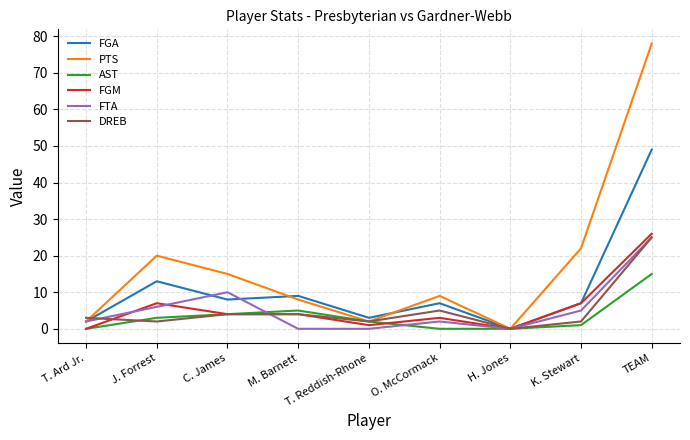

The DREB series shows 25 at TEAM. True or false?

True